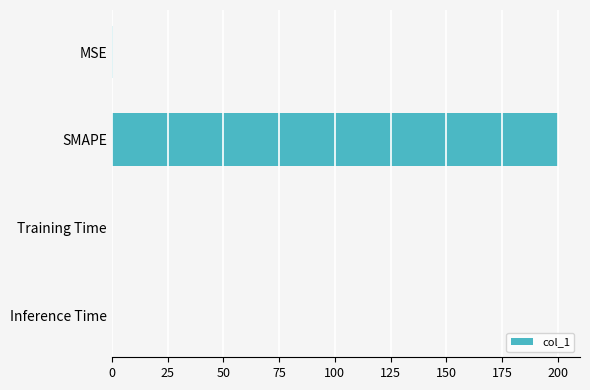

The value at SMAPE is 308.6. True or false?

False